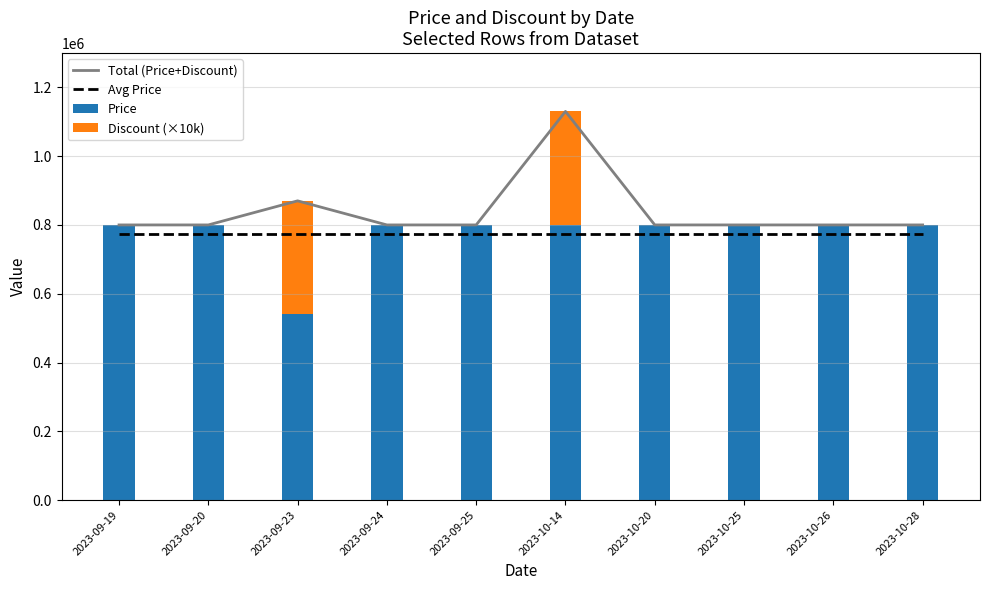

What value does the Price series have at 2023-10-26, to the nearest 50?

800000